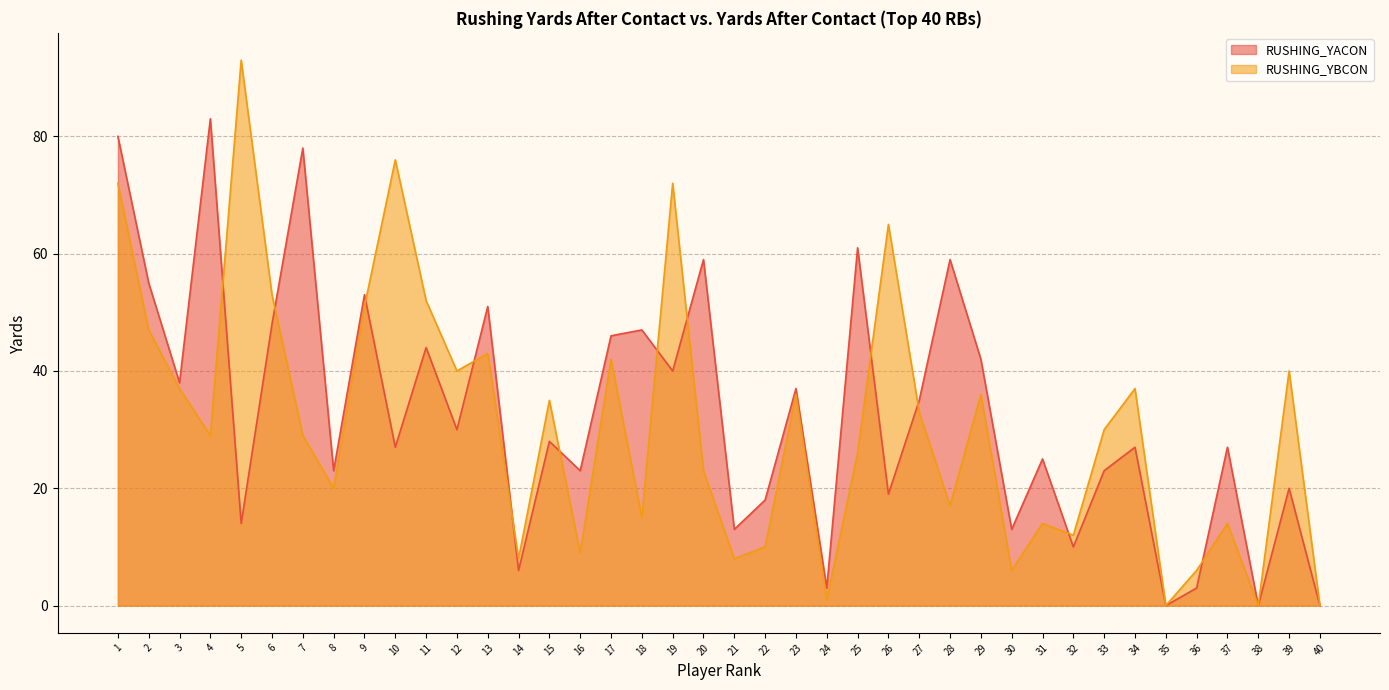

At which label is RUSHING_YACON closest to 41?

19